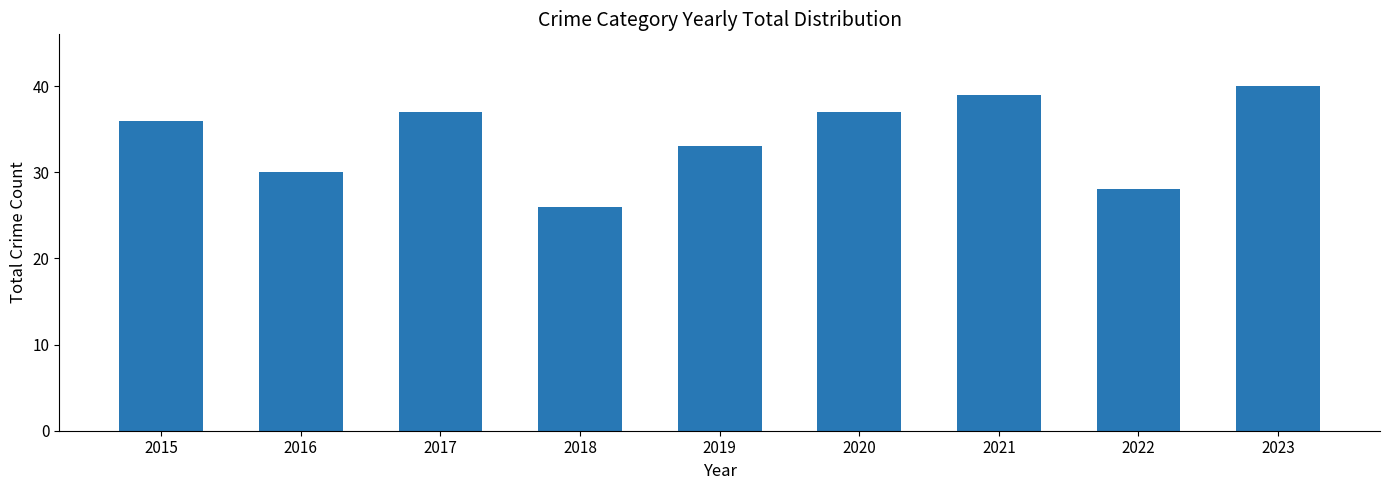

Does the chart contain stacked bars?

No